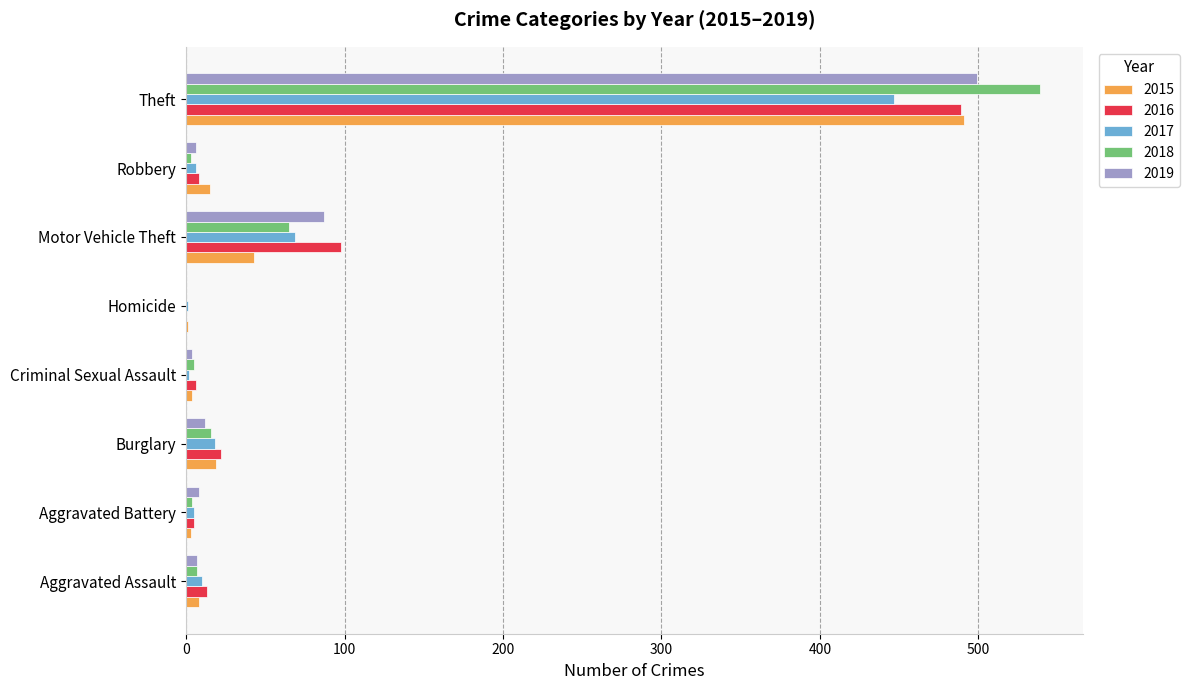

True or false: 2015 has a value of 491 at Theft.

True